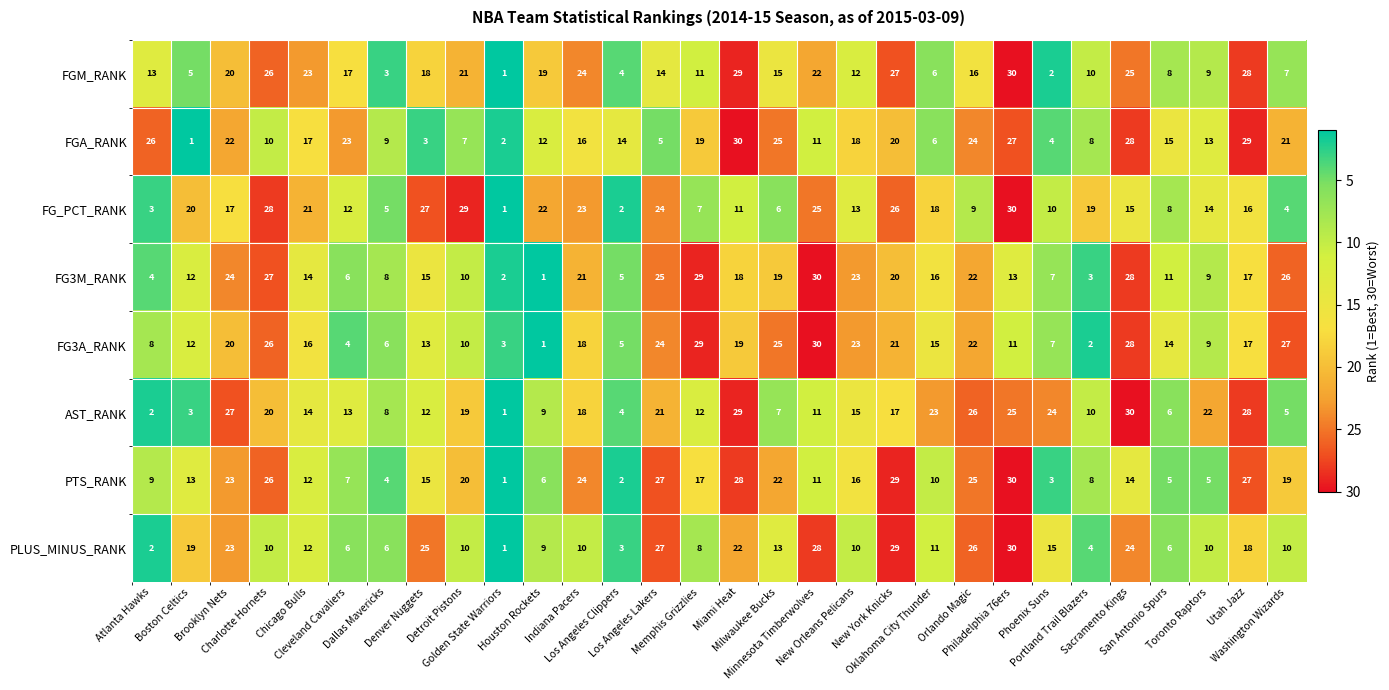

At which category is the sum across all series the highest?

Philadelphia 76ers